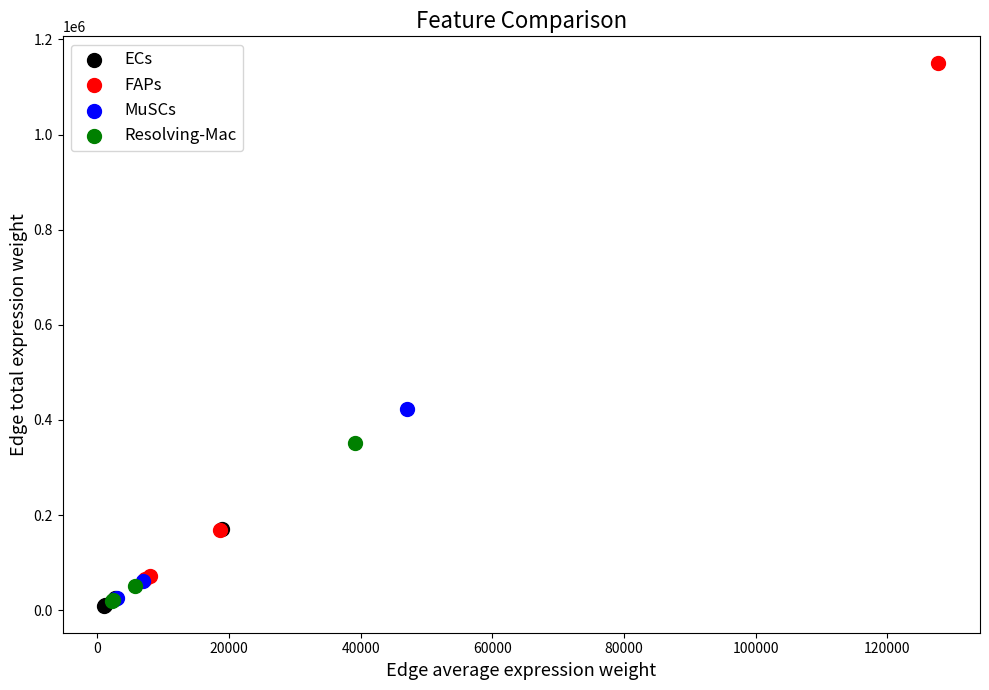

What are all the series names shown in the legend?

ECs, FAPs, MuSCs, Resolving-Mac